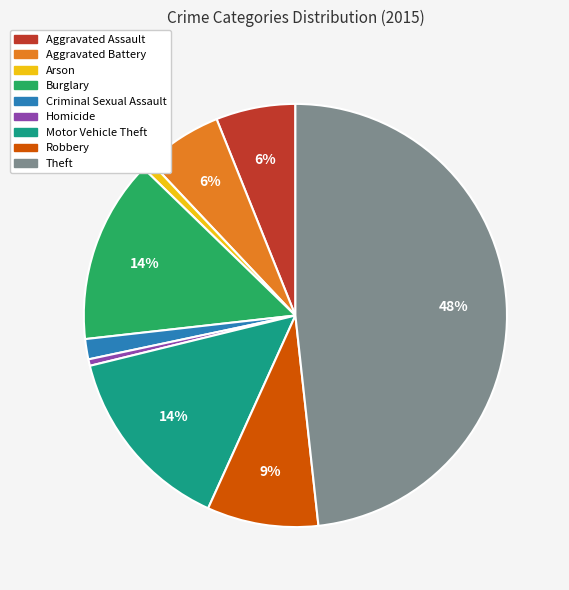

To the nearest percent, what percentage of the pie is Robbery?

9%